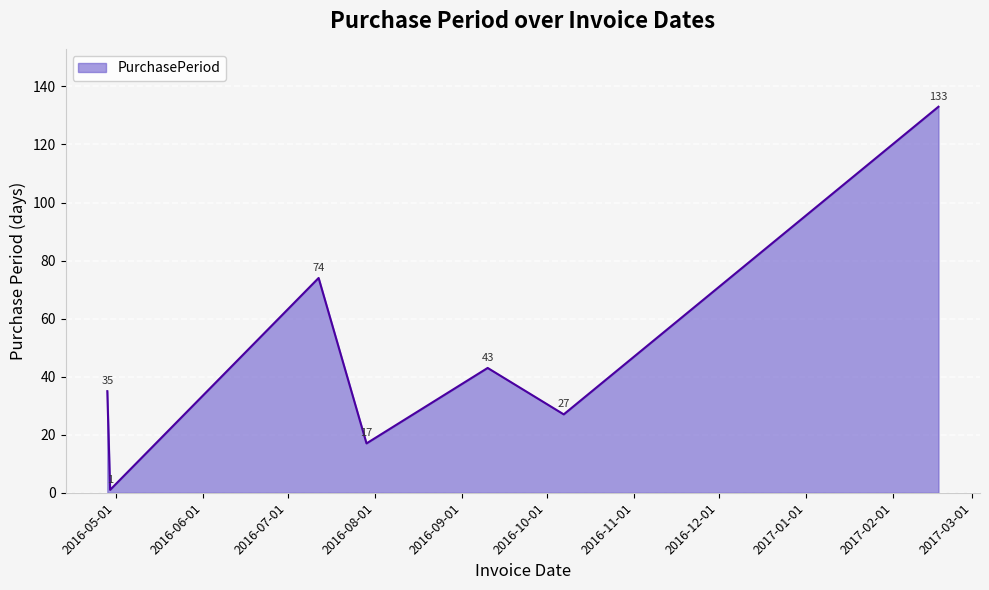

What is the maximum value shown in the chart?

133